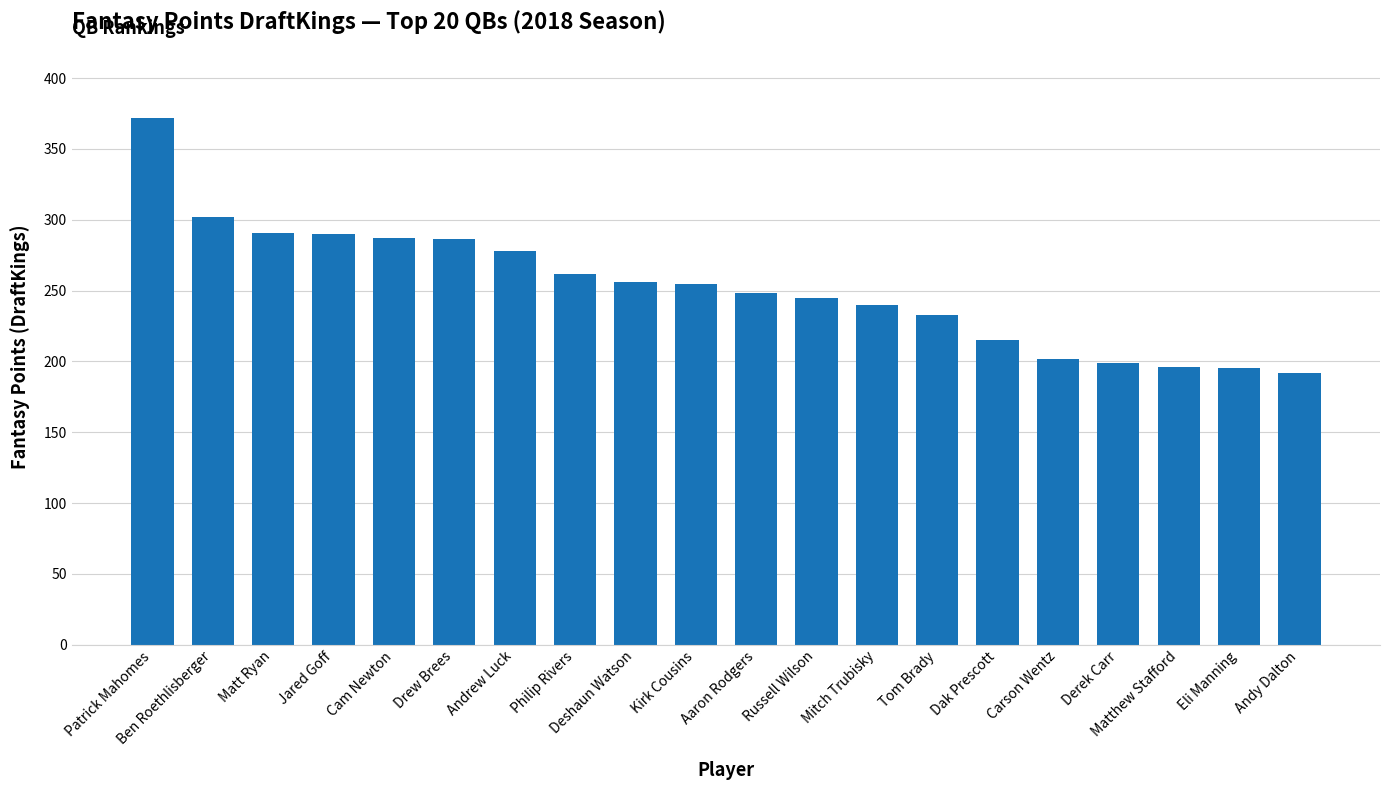

Which category has the lowest value across all series?

Andy Dalton